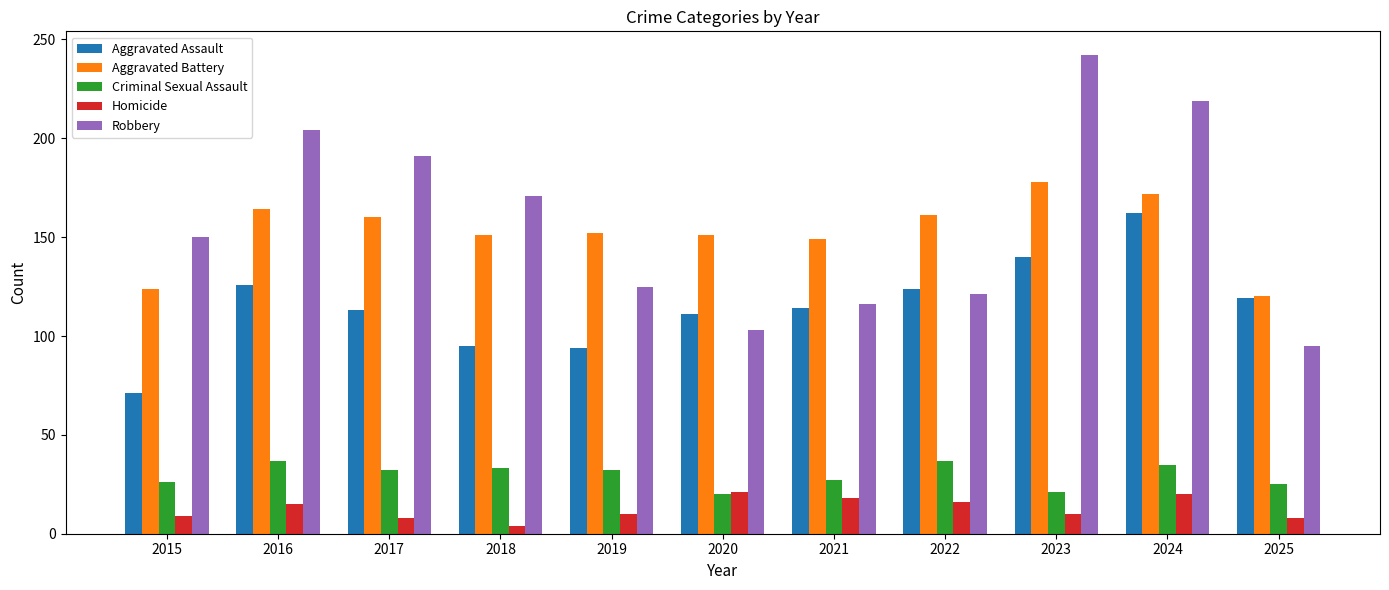

What is the minimum value for Aggravated Assault?

71